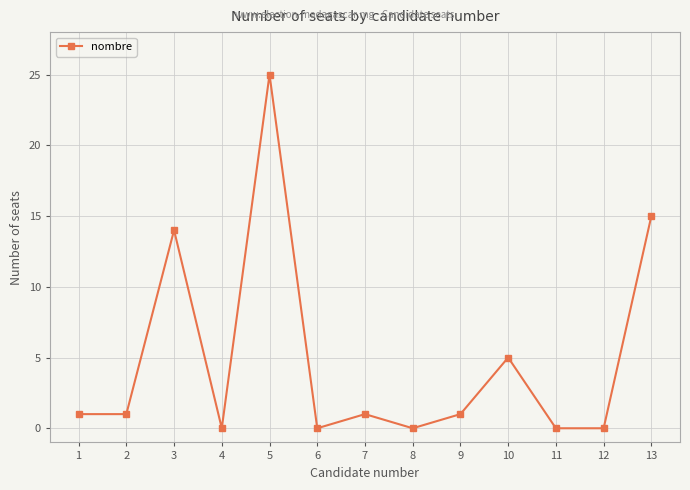

Does the chart display data point markers on the line(s)?

Yes